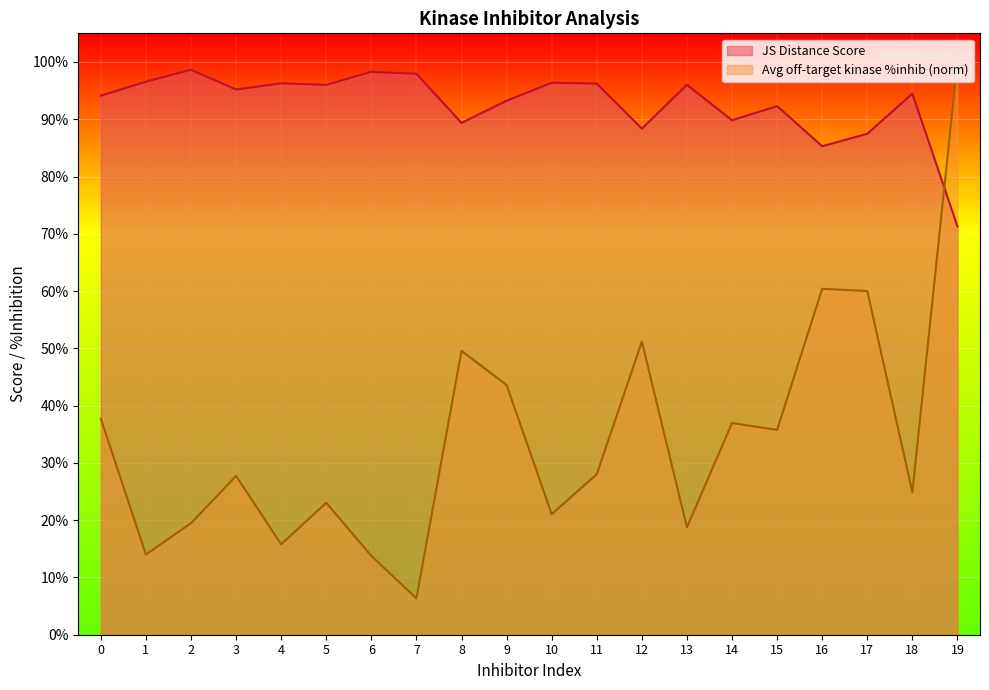

Does the chart display data point markers on the line(s)?

No